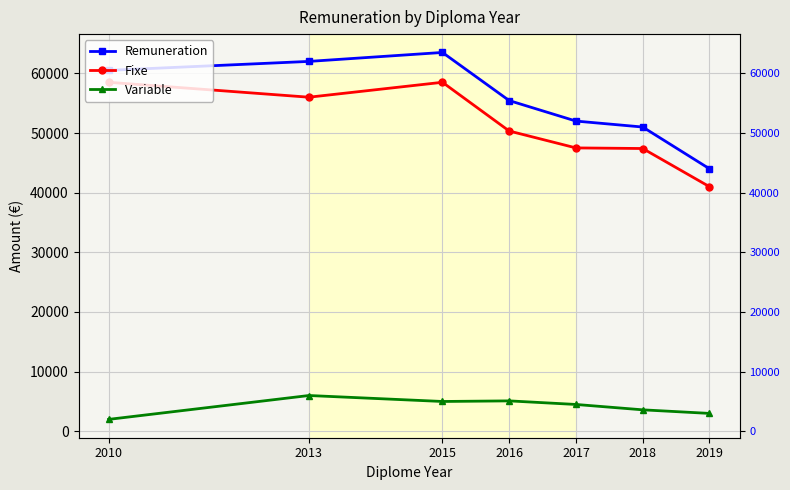

At how many categories does at least one series exceed 34881?

7